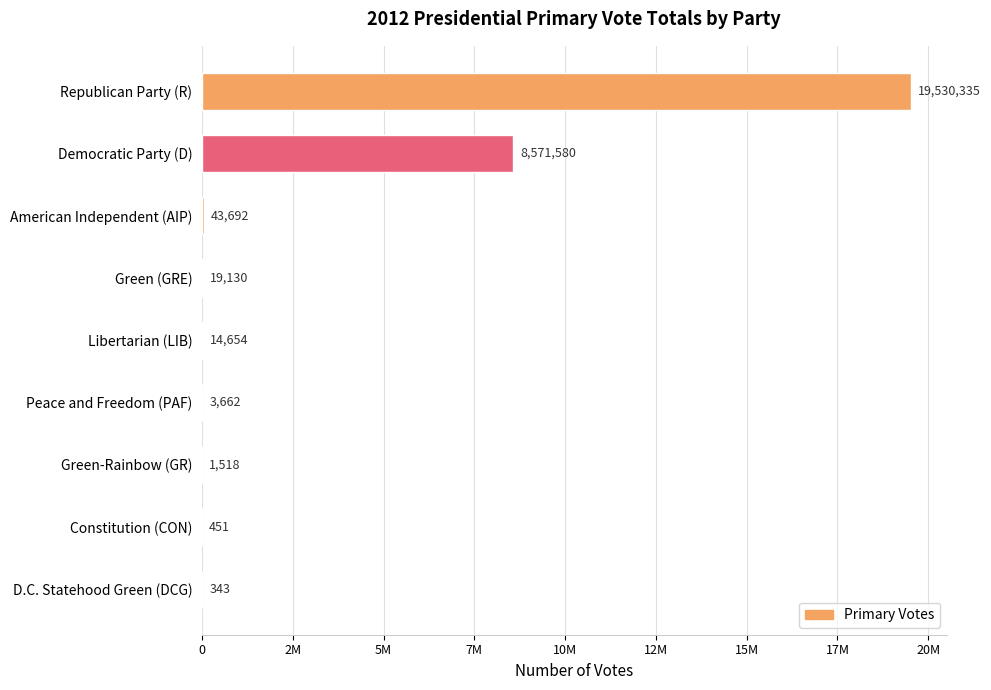

What is the difference between the maximum and second lowest values?

19529884